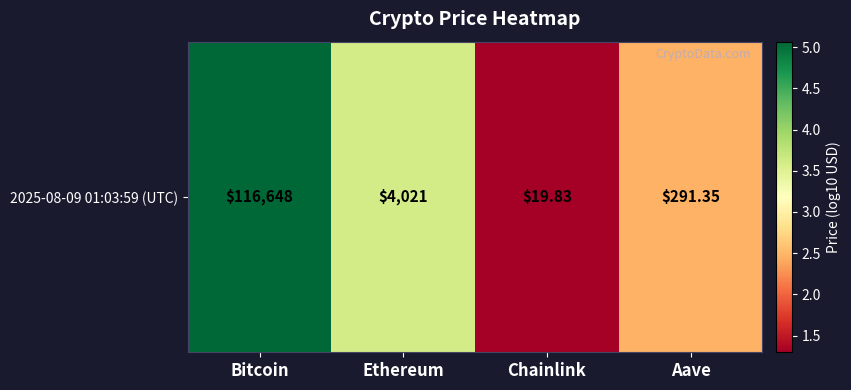

What is the change in value from Ethereum to Chainlink?

-2.3